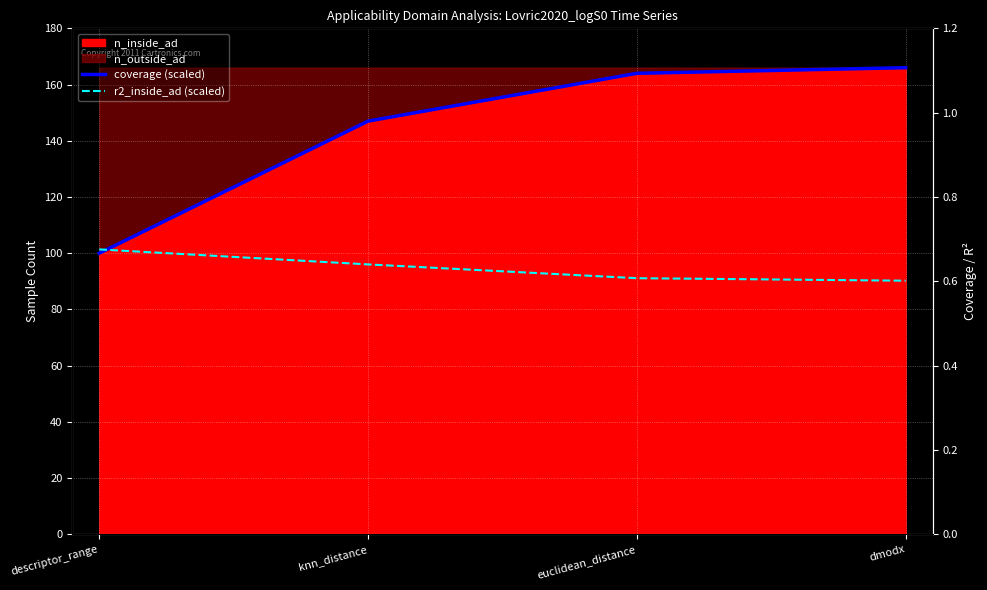

What is the lowest value of the r2_inside_ad (scaled) series?

90.2